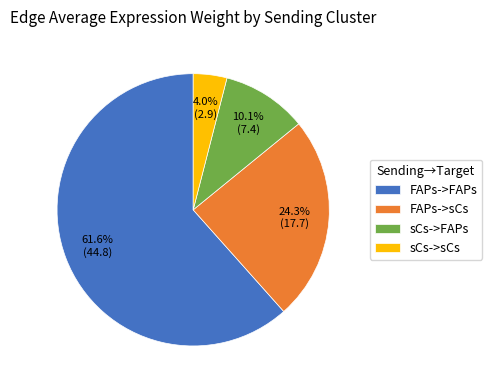

How many slices are in this pie chart?

4